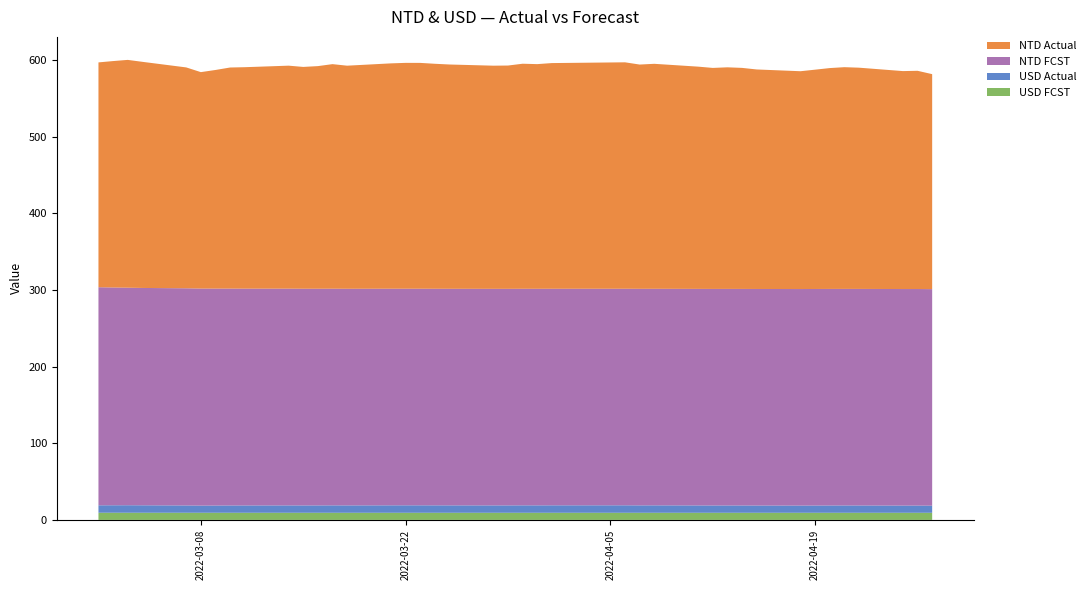

Reading left to right, what are all the values shown in this chart?

USD Actual: 2022-03-01=9.7	2022-03-02=9.7	2022-03-03=9.8	2022-03-04=9.7	2022-03-07=9.5	2022-03-08=9.3	2022-03-09=9.4	2022-03-10=9.5	2022-03-11=9.5	2022-03-14=9.6	2022-03-15=9.5	2022-03-16=9.6	2022-03-17=9.6	2022-03-18=9.6	2022-03-21=9.7	2022-03-22=9.7	2022-03-23=9.7	2022-03-24=9.7	2022-03-25=9.6	2022-03-28=9.6	2022-03-29=9.6	2022-03-30=9.7	2022-03-31=9.7	2022-04-01=9.7	2022-04-06=9.7	2022-04-07=9.6	2022-04-08=9.7	2022-04-11=9.5	2022-04-12=9.5	2022-04-13=9.5	2022-04-14=9.5	2022-04-15=9.4	2022-04-18=9.4	2022-04-19=9.4	2022-04-20=9.5	2022-04-21=9.5	2022-04-22=9.5	2022-04-25=9.4	2022-04-26=9.4	2022-04-27=9.2
USD FCST: 2022-03-01=9.4	2022-03-02=9.4	2022-03-03=9.3	2022-03-04=9.3	2022-03-07=9.3	2022-03-08=9.3	2022-03-09=9.3	2022-03-10=9.3	2022-03-11=9.3	2022-03-14=9.3	2022-03-15=9.3	2022-03-16=9.3	2022-03-17=9.3	2022-03-18=9.3	2022-03-21=9.3	2022-03-22=9.3	2022-03-23=9.3	2022-03-24=9.3	2022-03-25=9.3	2022-03-28=9.3	2022-03-29=9.3	2022-03-30=9.3	2022-03-31=9.3	2022-04-01=9.3	2022-04-06=9.3	2022-04-07=9.3	2022-04-08=9.3	2022-04-11=9.3	2022-04-12=9.3	2022-04-13=9.3	2022-04-14=9.3	2022-04-15=9.3	2022-04-18=9.3	2022-04-19=9.3	2022-04-20=9.3	2022-04-21=9.3	2022-04-22=9.3	2022-04-25=9.3	2022-04-26=9.3	2022-04-27=9.3
NTD Actual: 2022-03-01=293.2	2022-03-02=295.3	2022-03-03=297.1	2022-03-04=294.9	2022-03-07=288.1	2022-03-08=282.3	2022-03-09=285.1	2022-03-10=288.3	2022-03-11=288.8	2022-03-14=290.8	2022-03-15=289.3	2022-03-16=290.3	2022-03-17=292.9	2022-03-18=290.9	2022-03-21=293.9	2022-03-22=294.5	2022-03-23=294.5	2022-03-24=293.4	2022-03-25=292.5	2022-03-28=291.0	2022-03-29=291.2	2022-03-30=293.5	2022-03-31=293.0	2022-04-01=294.3	2022-04-06=295.3	2022-04-07=292.5	2022-04-08=293.4	2022-04-11=289.8	2022-04-12=288.2	2022-04-13=289.0	2022-04-14=288.3	2022-04-15=286.3	2022-04-18=284.1	2022-04-19=286.0	2022-04-20=288.0	2022-04-21=289.2	2022-04-22=288.5	2022-04-25=284.2	2022-04-26=284.6	2022-04-27=280.4
NTD FCST: 2022-03-01=284.4	2022-03-02=284.0	2022-03-03=283.7	2022-03-04=283.4	2022-03-07=283.2	2022-03-08=283.1	2022-03-09=282.9	2022-03-10=282.8	2022-03-11=282.8	2022-03-14=282.7	2022-03-15=282.6	2022-03-16=282.6	2022-03-17=282.6	2022-03-18=282.5	2022-03-21=282.5	2022-03-22=282.5	2022-03-23=282.5	2022-03-24=282.5	2022-03-25=282.5	2022-03-28=282.4	2022-03-29=282.4	2022-03-30=282.4	2022-03-31=282.4	2022-04-01=282.4	2022-04-06=282.4	2022-04-07=282.4	2022-04-08=282.4	2022-04-11=282.4	2022-04-12=282.4	2022-04-13=282.4	2022-04-14=282.4	2022-04-15=282.4	2022-04-18=282.4	2022-04-19=282.4	2022-04-20=282.4	2022-04-21=282.4	2022-04-22=282.4	2022-04-25=282.4	2022-04-26=282.4	2022-04-27=282.4